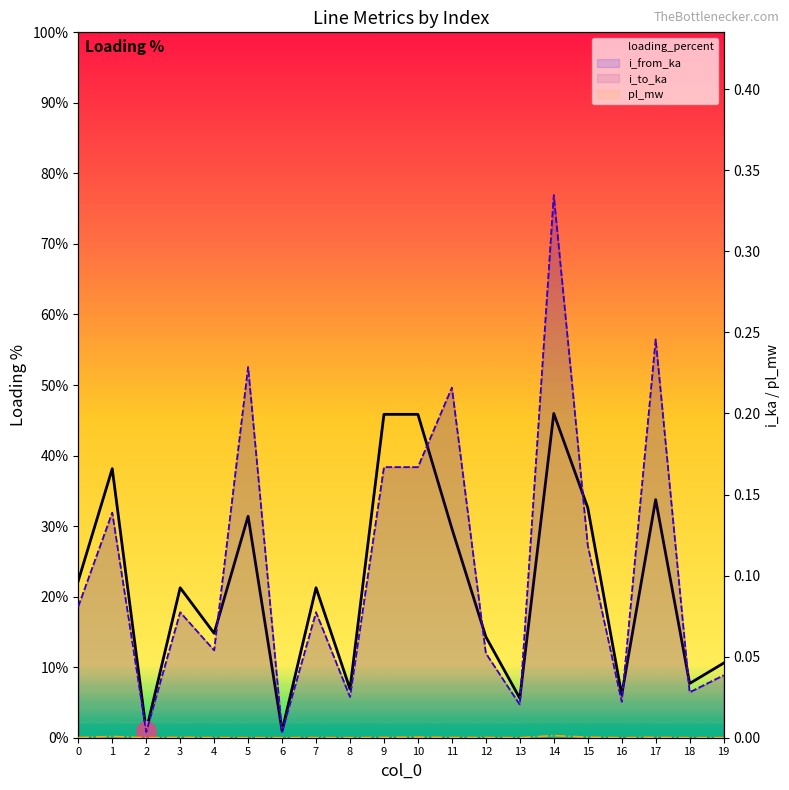

What is the total value across all series at 11?

30.1